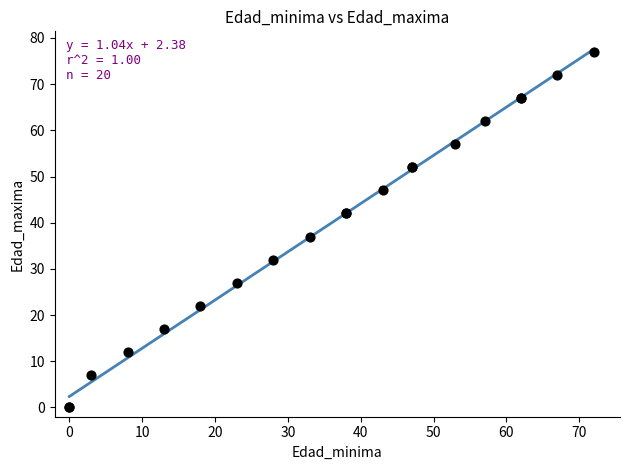

What Y value in the scatter plot is closest to 38?

37